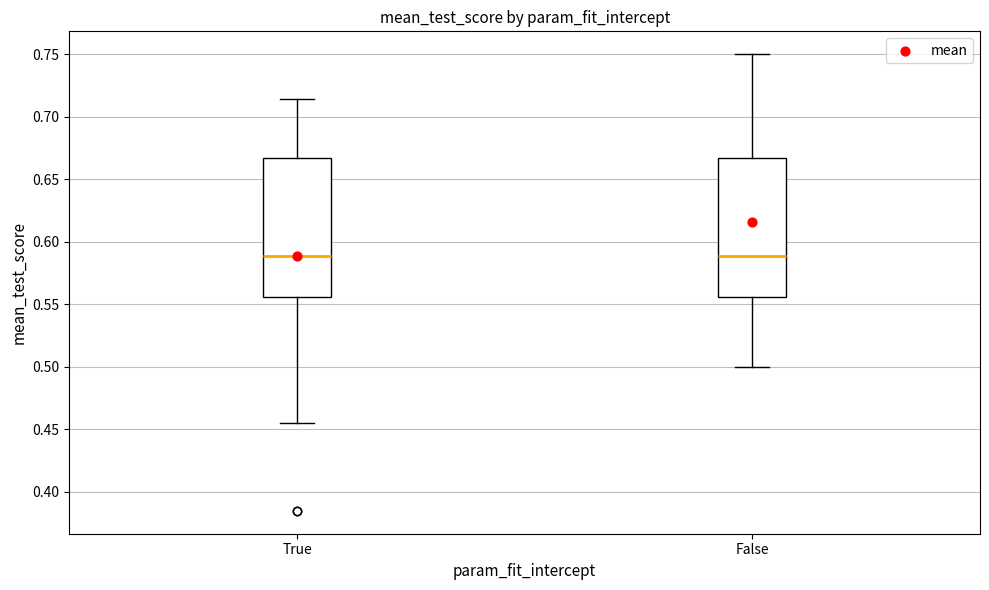

Where does the median line of the box for True sit on the y-axis? The values are not printed on the chart, so give them approximately, as read against the axis.

0.590